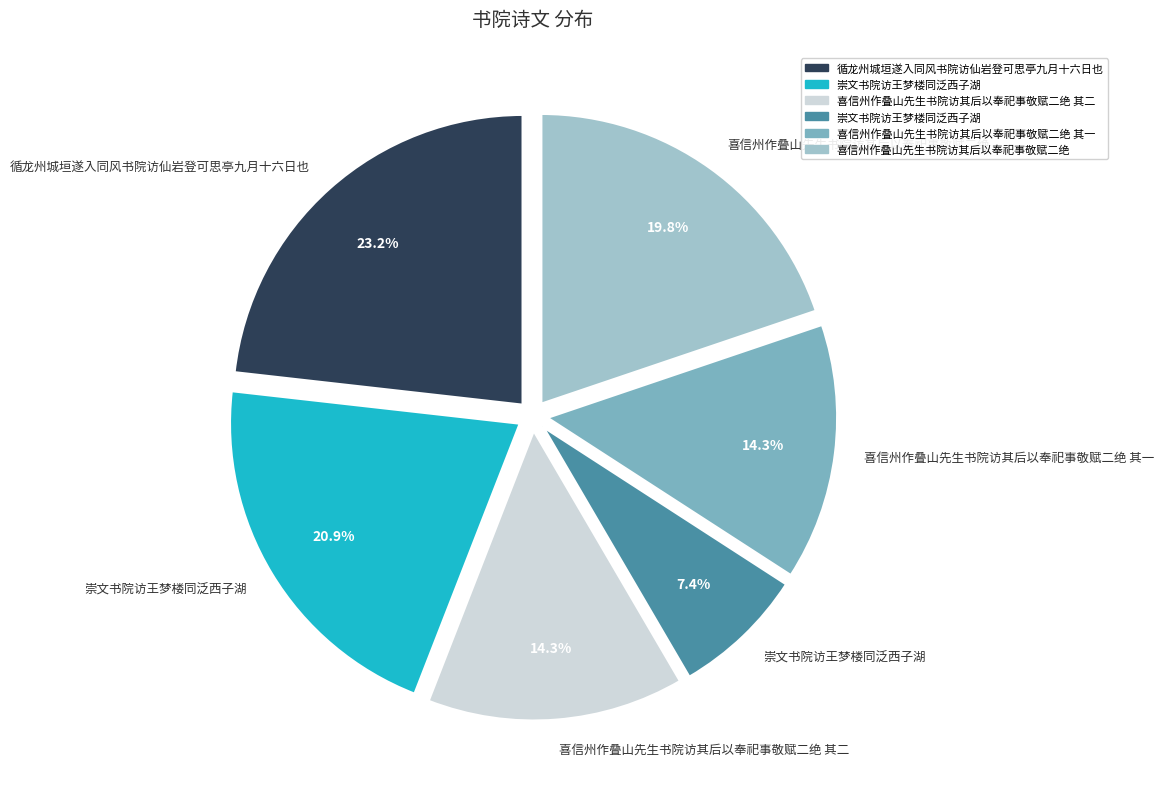

Does any single category account for the majority?

No